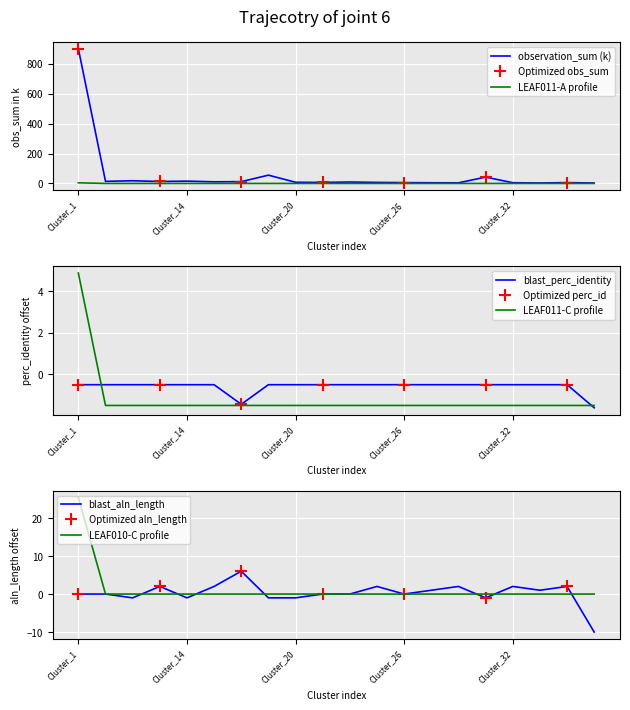

Which category has the highest value in the observation_sum (k) series?

Cluster_1